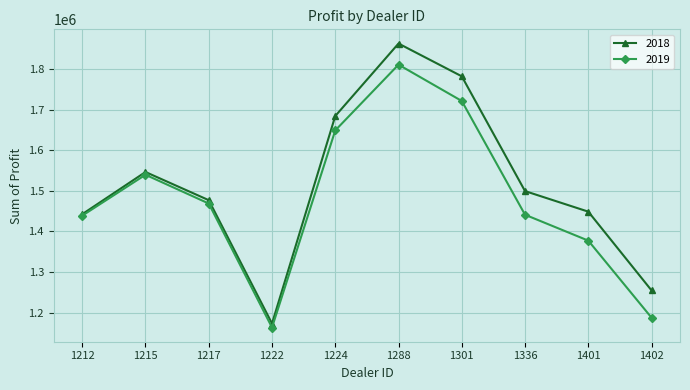

True or false: 2019 has a value of 1441162.5 at 1336.

True